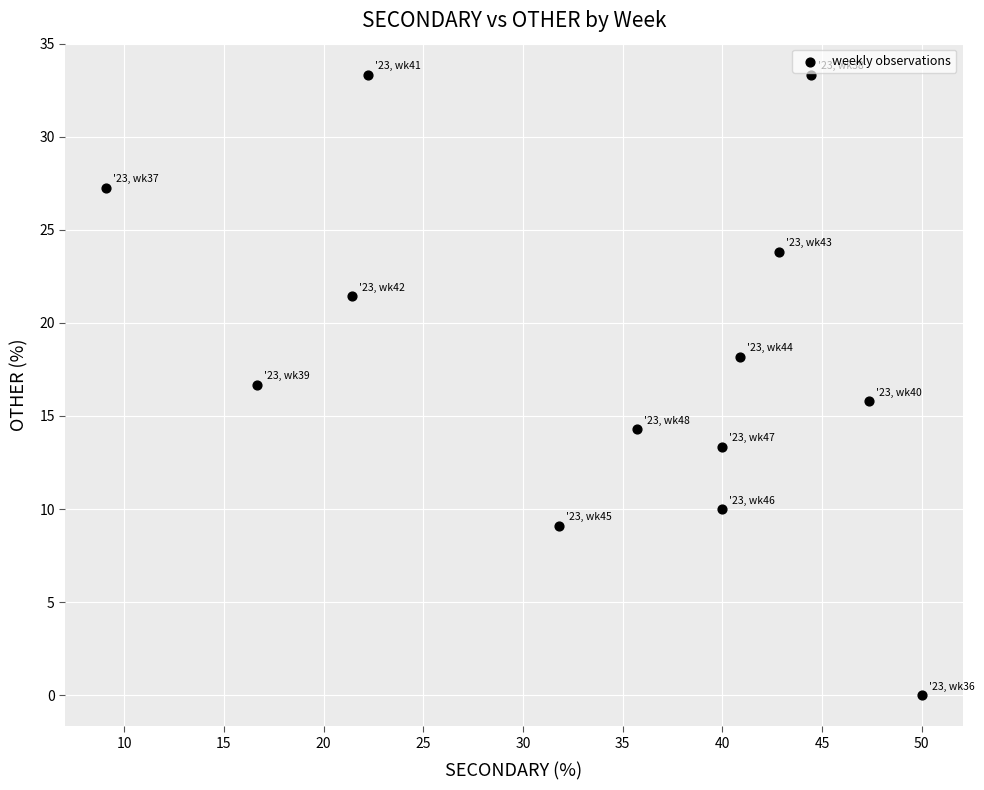

What is the range of X values (max minus min)?

40.9